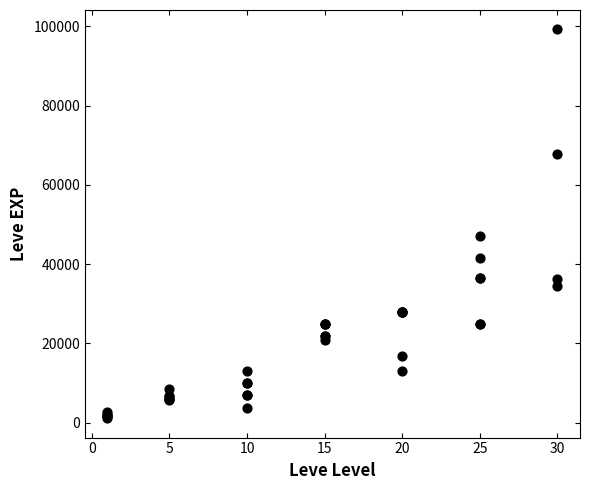

What Y value in the scatter plot is closest to 50190?

47200